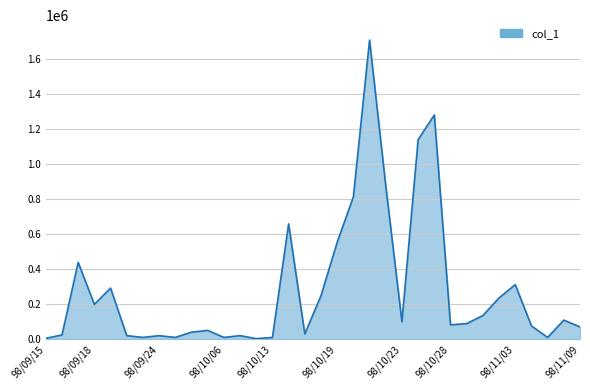

What is the difference between the maximum and minimum values?

1707000